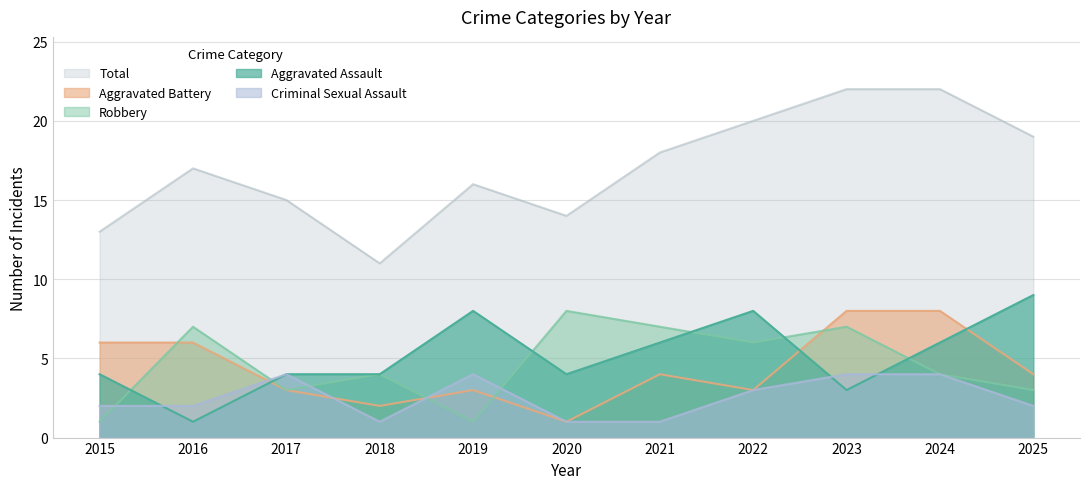

True or false: Total and Criminal Sexual Assault intersect in this chart.

False